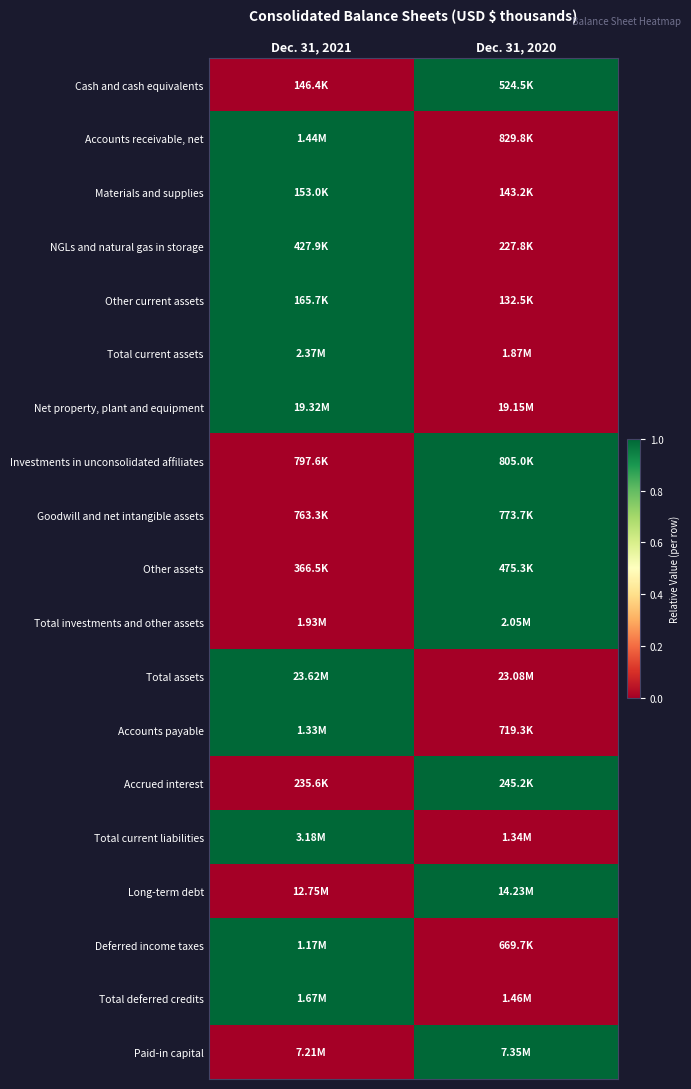

Reading left to right, what are all the values shown in this chart?

Cash and cash equivalents: Dec. 31, 2021=0	Dec. 31, 2020=1
Accounts receivable, net: Dec. 31, 2021=1	Dec. 31, 2020=0
Materials and supplies: Dec. 31, 2021=1	Dec. 31, 2020=0
NGLs and natural gas in storage: Dec. 31, 2021=1	Dec. 31, 2020=0
Other current assets: Dec. 31, 2021=1	Dec. 31, 2020=0
Total current assets: Dec. 31, 2021=1	Dec. 31, 2020=0
Net property, plant and equipment: Dec. 31, 2021=1	Dec. 31, 2020=0
Investments in unconsolidated affiliates: Dec. 31, 2021=0	Dec. 31, 2020=1
Goodwill and net intangible assets: Dec. 31, 2021=0	Dec. 31, 2020=1
Other assets: Dec. 31, 2021=0	Dec. 31, 2020=1
Total investments and other assets: Dec. 31, 2021=0	Dec. 31, 2020=1
Total assets: Dec. 31, 2021=1	Dec. 31, 2020=0
Accounts payable: Dec. 31, 2021=1	Dec. 31, 2020=0
Accrued interest: Dec. 31, 2021=0	Dec. 31, 2020=1
Total current liabilities: Dec. 31, 2021=1	Dec. 31, 2020=0
Long-term debt: Dec. 31, 2021=0	Dec. 31, 2020=1
Deferred income taxes: Dec. 31, 2021=1	Dec. 31, 2020=0
Total deferred credits: Dec. 31, 2021=1	Dec. 31, 2020=0
Paid-in capital: Dec. 31, 2021=0	Dec. 31, 2020=1